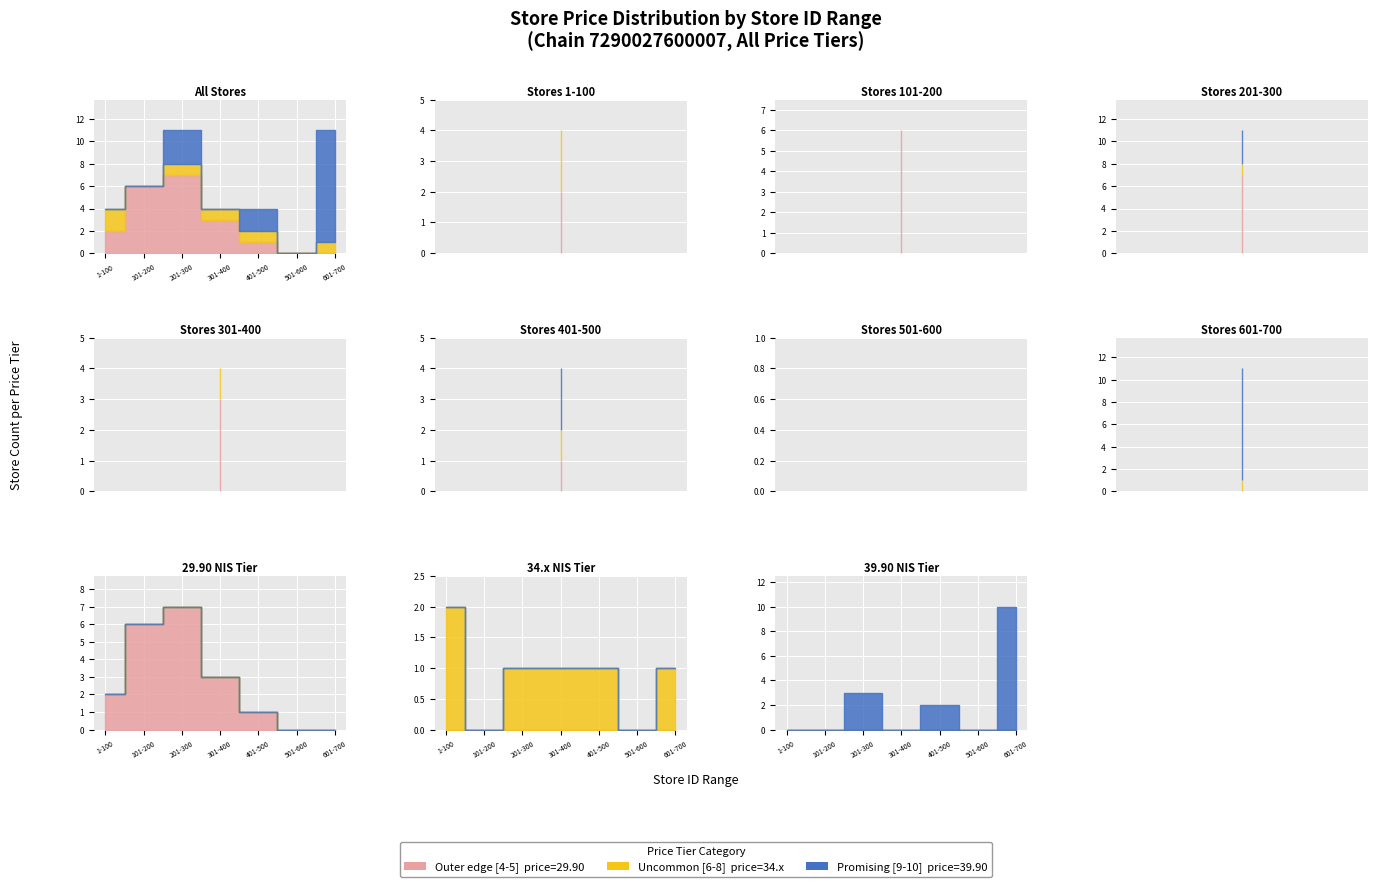

What is the value of the Uncommon [6-8] point at the 9th from the left?

39.9